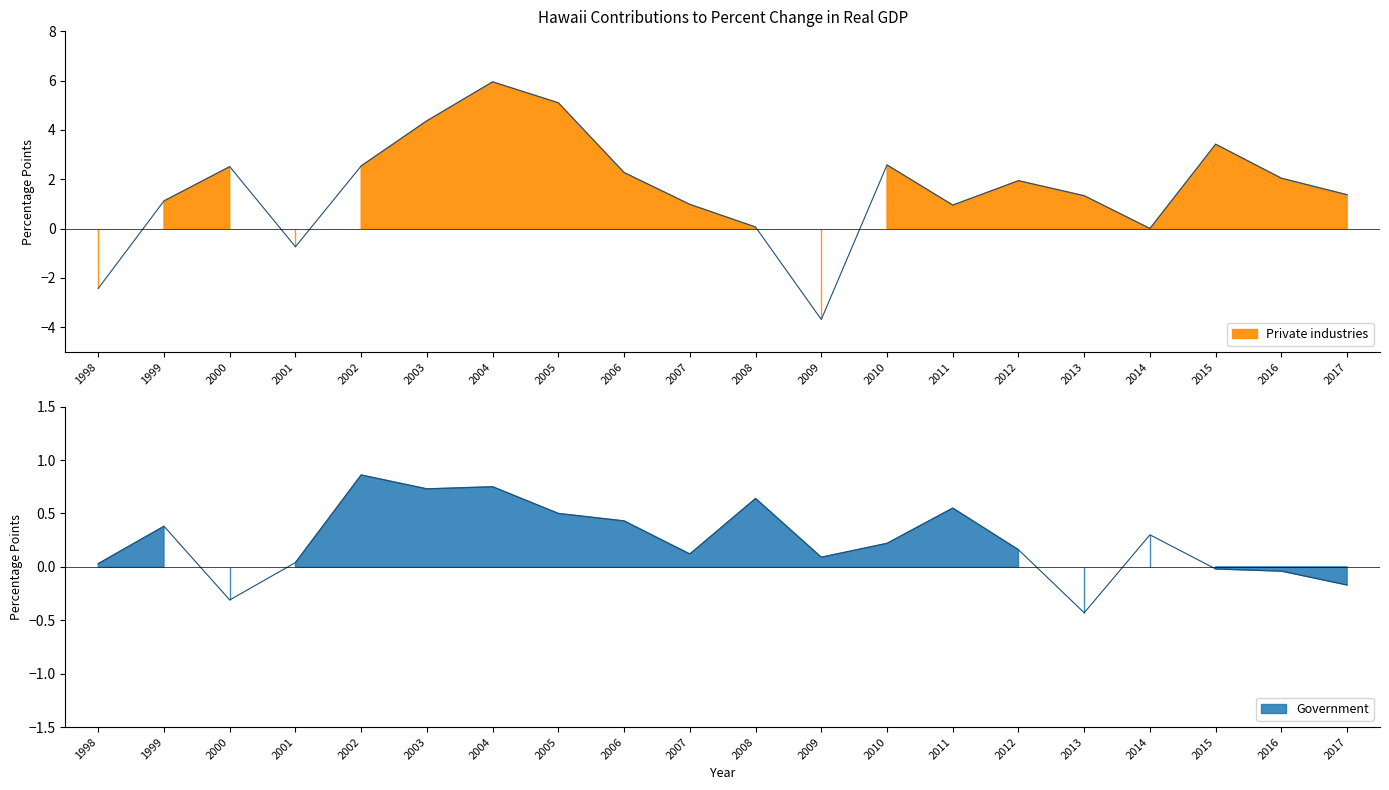

What is the value of the Government point at the 20th from the left?

-0.2